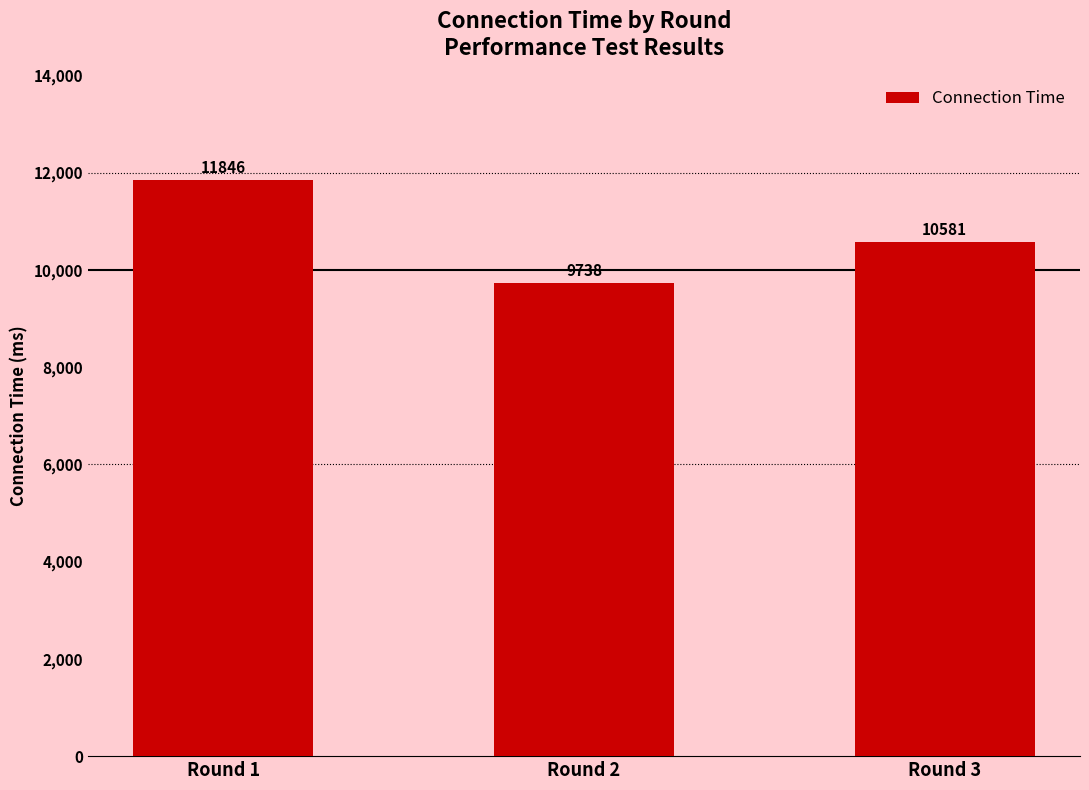

Reading right to left, extract all data points from this chart.

Round 3=10581	Round 2=9738	Round 1=11846